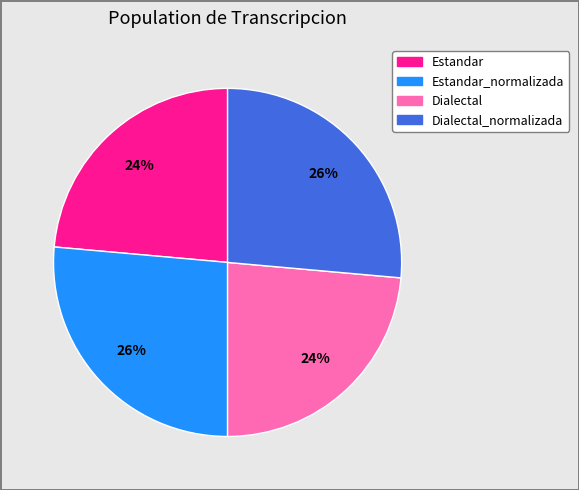

Is there a majority slice in this chart?

No